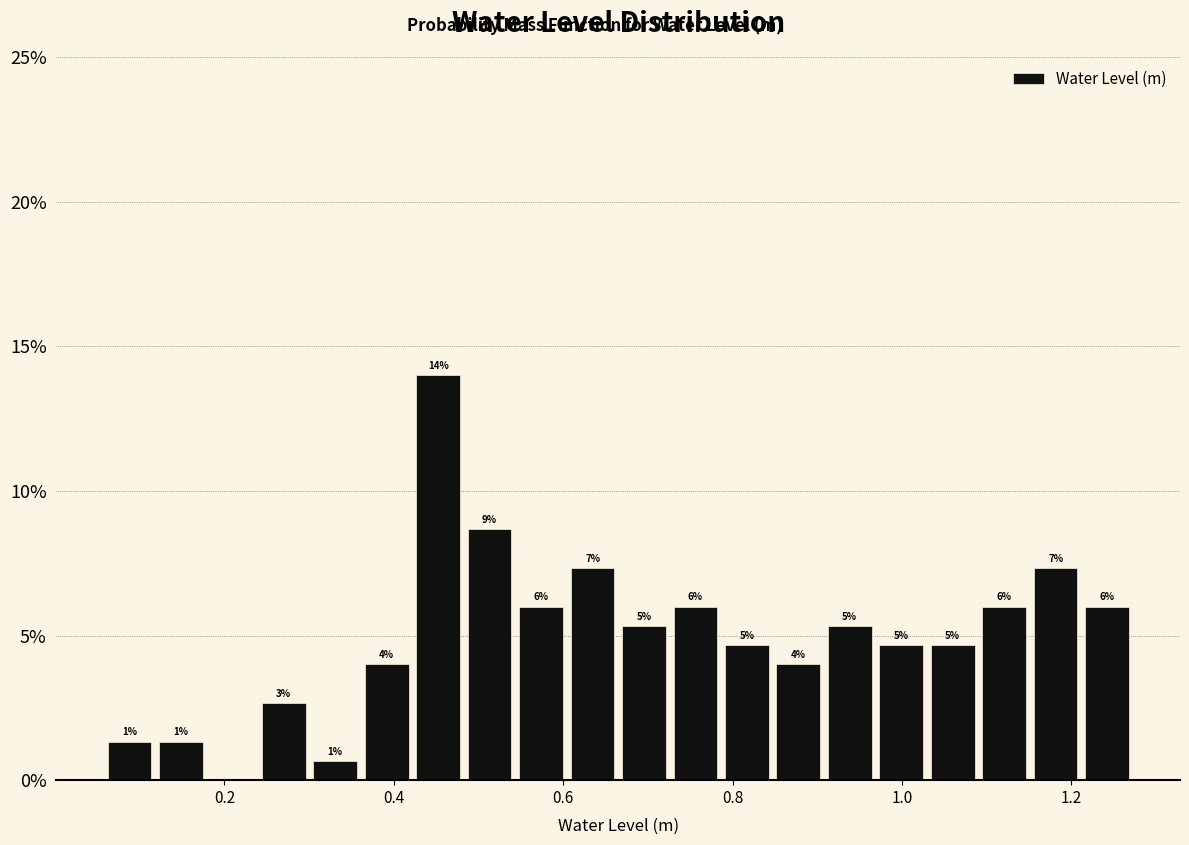

Around what value on the x-axis is the tallest bar? Give the approximate position of its centre, as read against the axis.

0.46